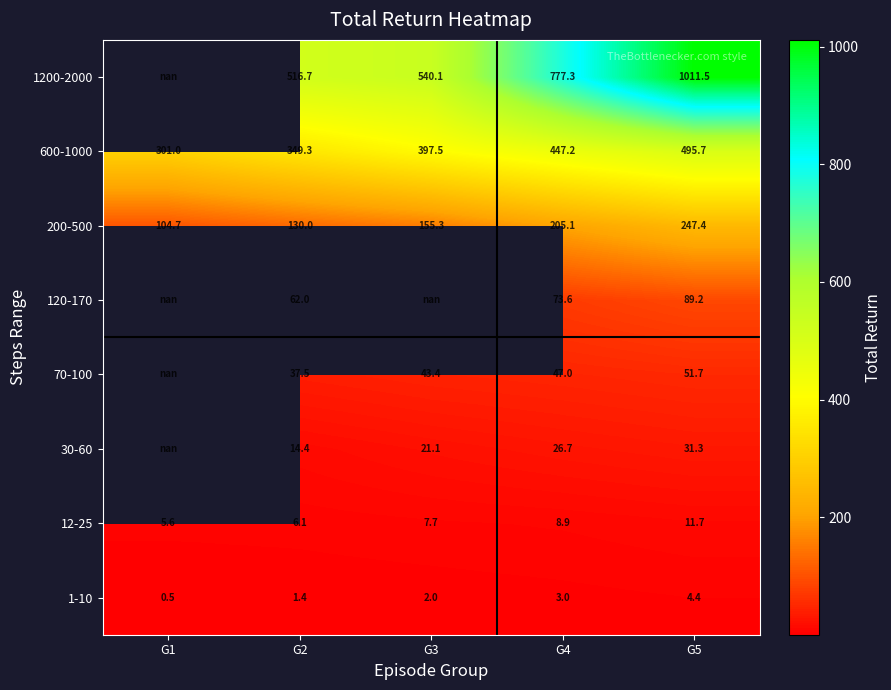

The value of 1-10 at G1 is 0.2. True or false?

False